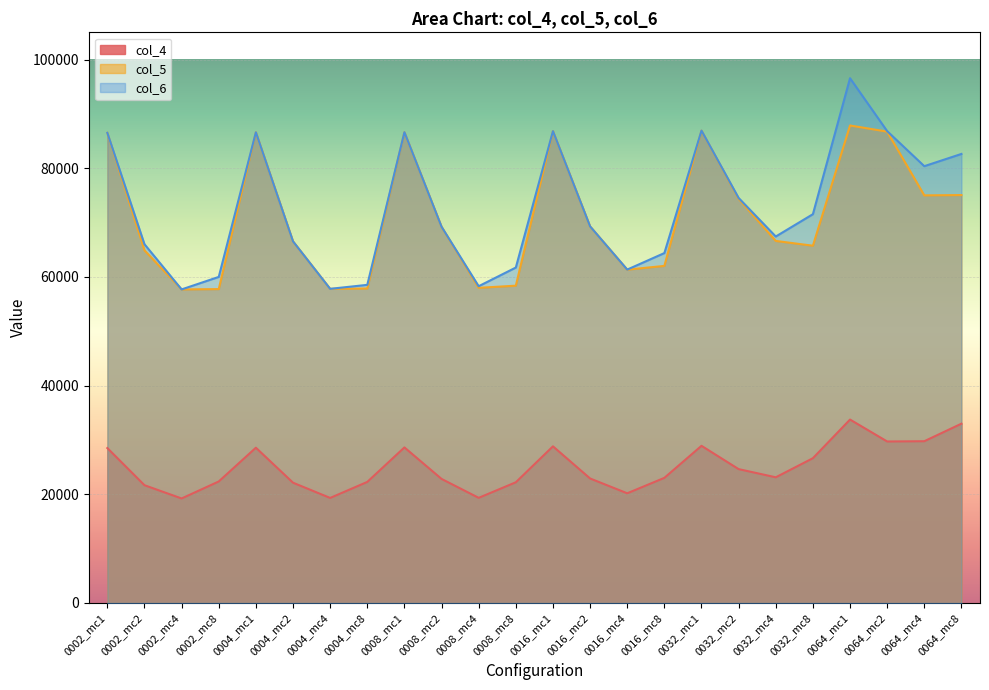

At which label does col_6 first exceed 69295?

0002_mc1